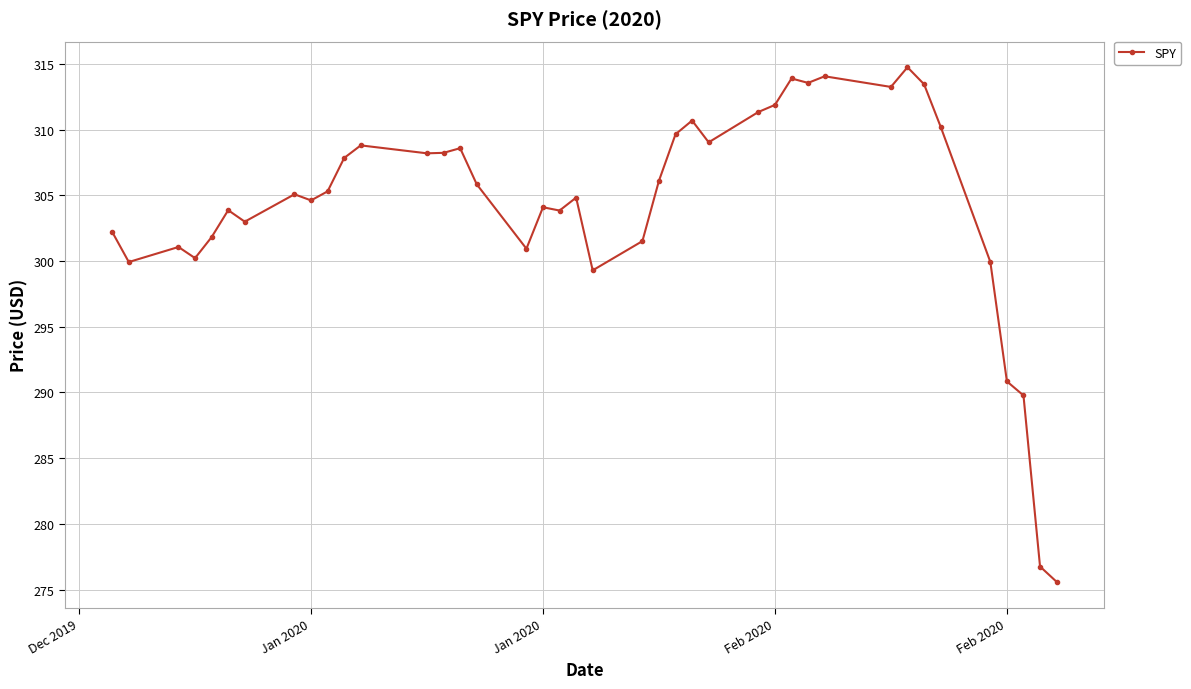

What is the greatest value displayed?

314.7